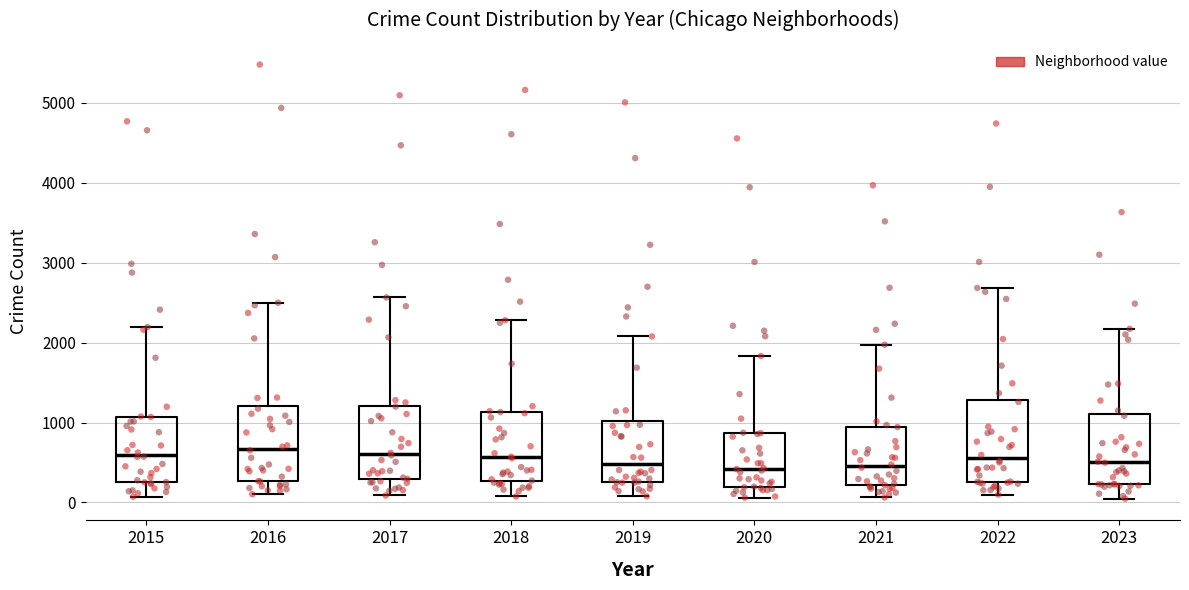

Reading left to right, transcribe this box plot: for each box, give where its median line is, the range the box spans, and where its two whiskers end, as read against the y-axis. The values are not printed on the chart, so give them approximately, as read against the axis.

2015: median 600, box 300 to 1100, whiskers 100 to 2200
2016: median 700, box 300 to 1200, whiskers 100 to 2500
2017: median 600, box 300 to 1200, whiskers 100 to 2600
2018: median 600, box 300 to 1100, whiskers 100 to 2300
2019: median 500, box 300 to 1000, whiskers 100 to 2100
2020: median 400, box 200 to 900, whiskers 100 to 1800
2021: median 500, box 200 to 900, whiskers 100 to 2000
2022: median 600, box 300 to 1300, whiskers 100 to 2700
2023: median 500, box 200 to 1100, whiskers 0 to 2200